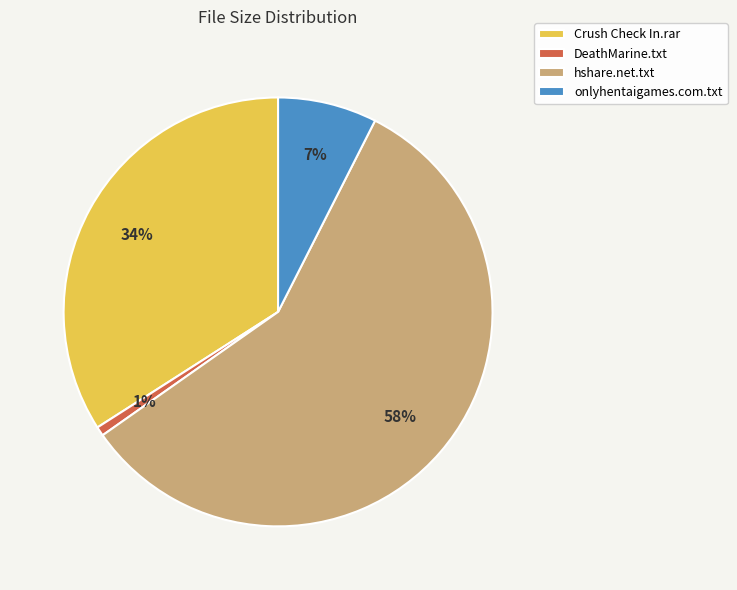

To the nearest percent, what is the combined percentage of Crush Check In.rar and hshare.net.txt?

92%